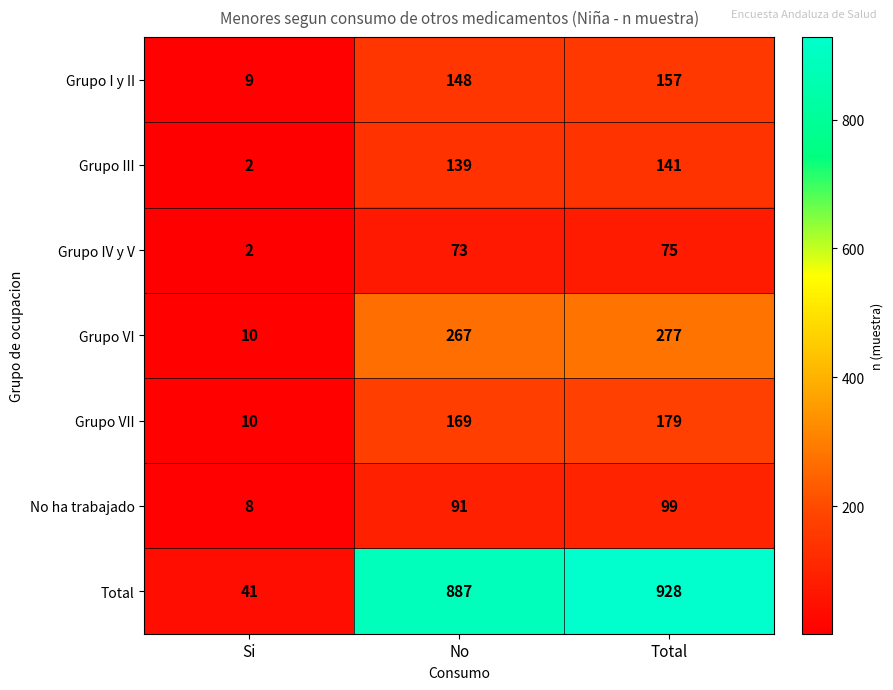

True or false: Grupo VII has a value of 282 at Total.

False